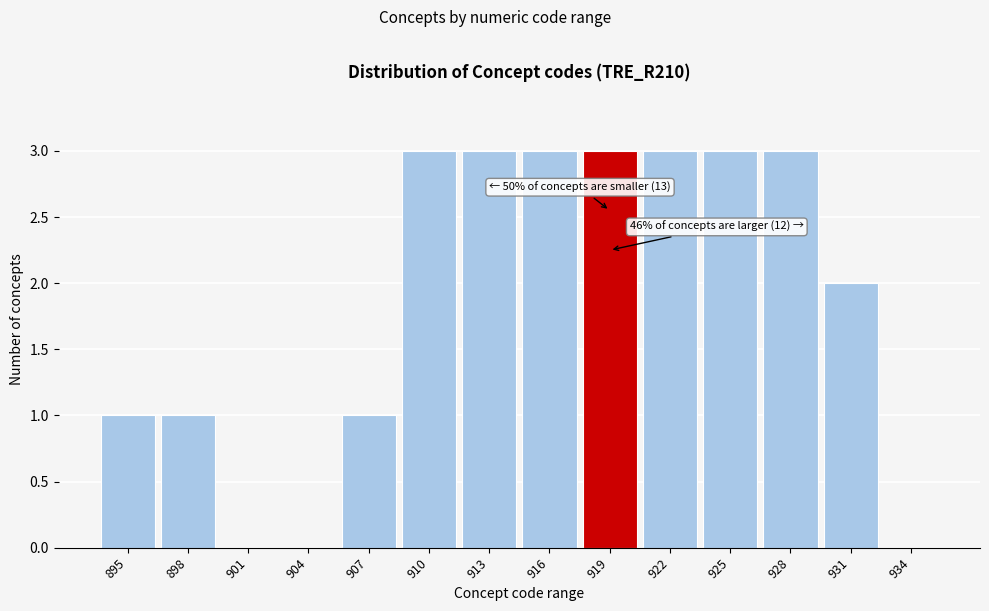

Reading left to right, extract all data points from this chart.

895=1	898=1	901=0	904=0	907=1	910=3	913=3	916=3	919=3	922=3	925=3	928=3	931=2	934=0